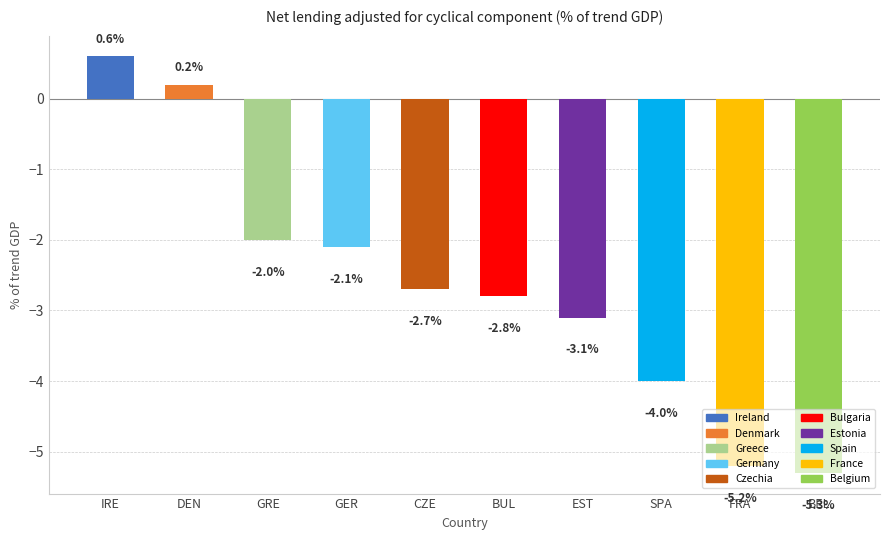

What is the label of the 3rd bar from the left?

GRE